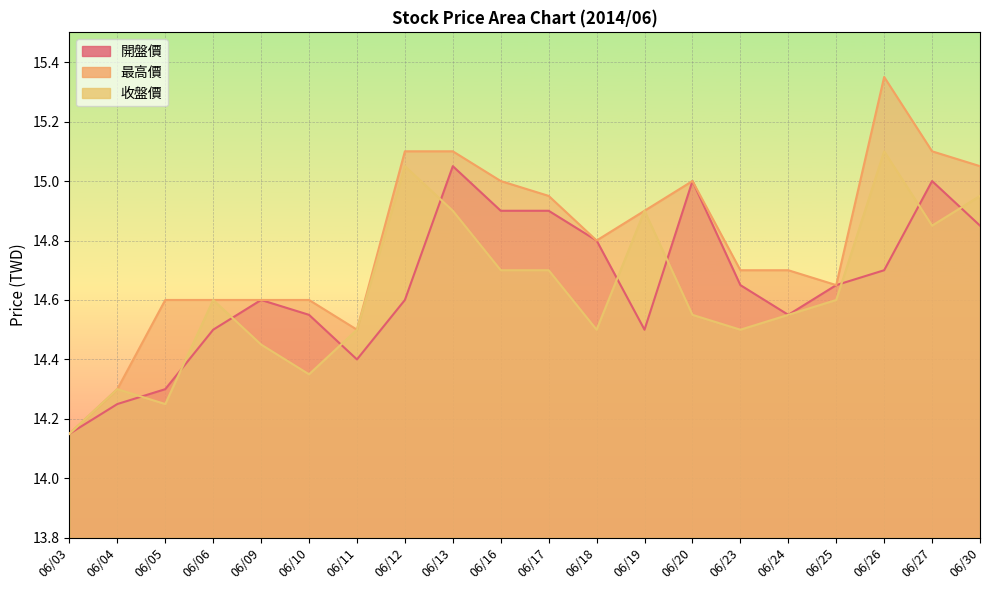

Reading right to left, list all the values displayed in this chart.

開盤價: 06/30=14.8	06/27=15.0	06/26=14.7	06/25=14.7	06/24=14.6	06/23=14.7	06/20=15.0	06/19=14.5	06/18=14.8	06/17=14.9	06/16=14.9	06/13=15.1	06/12=14.6	06/11=14.4	06/10=14.6	06/09=14.6	06/06=14.5	06/05=14.3	06/04=14.2	06/03=14.2
最高價: 06/30=15.1	06/27=15.1	06/26=15.3	06/25=14.7	06/24=14.7	06/23=14.7	06/20=15.0	06/19=14.9	06/18=14.8	06/17=14.9	06/16=15.0	06/13=15.1	06/12=15.1	06/11=14.5	06/10=14.6	06/09=14.6	06/06=14.6	06/05=14.6	06/04=14.3	06/03=14.2
收盤價: 06/30=14.9	06/27=14.8	06/26=15.1	06/25=14.6	06/24=14.6	06/23=14.5	06/20=14.6	06/19=14.9	06/18=14.5	06/17=14.7	06/16=14.7	06/13=14.9	06/12=15.1	06/11=14.5	06/10=14.3	06/09=14.4	06/06=14.6	06/05=14.2	06/04=14.3	06/03=14.2